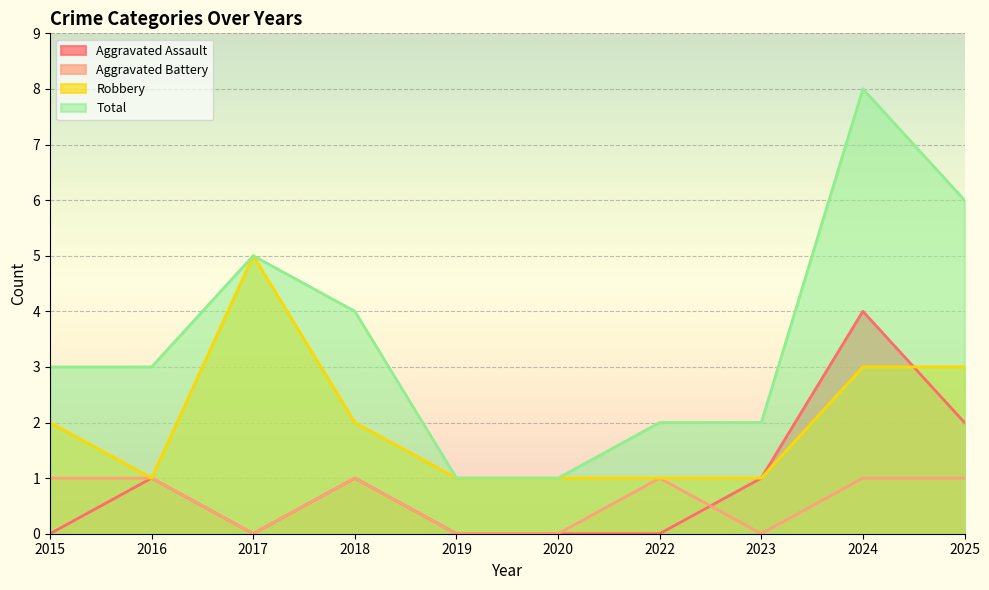

Rank the series at 2023 from highest to lowest value.

Total, Aggravated Assault, Robbery, Aggravated Battery